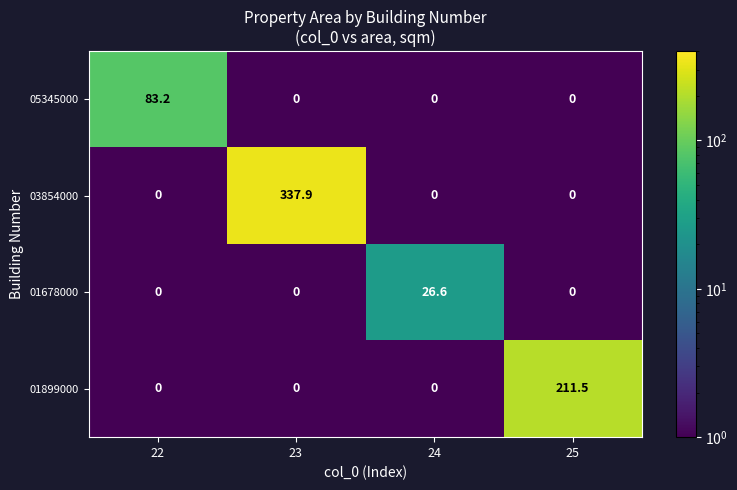

Which series changed the most between 22 and 24?

05345000